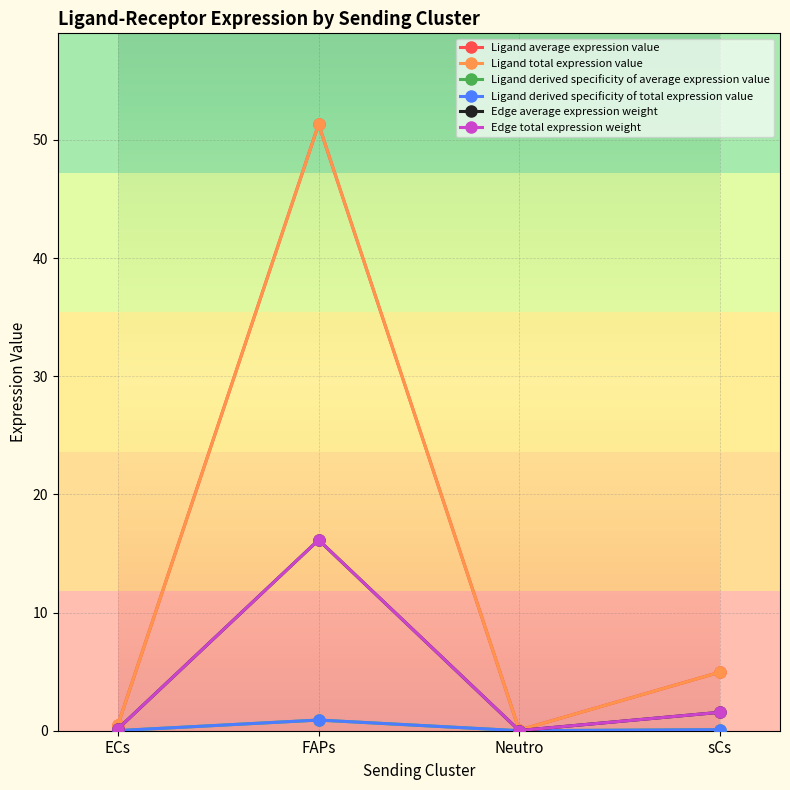

Does the chart have visible grid lines?

Yes